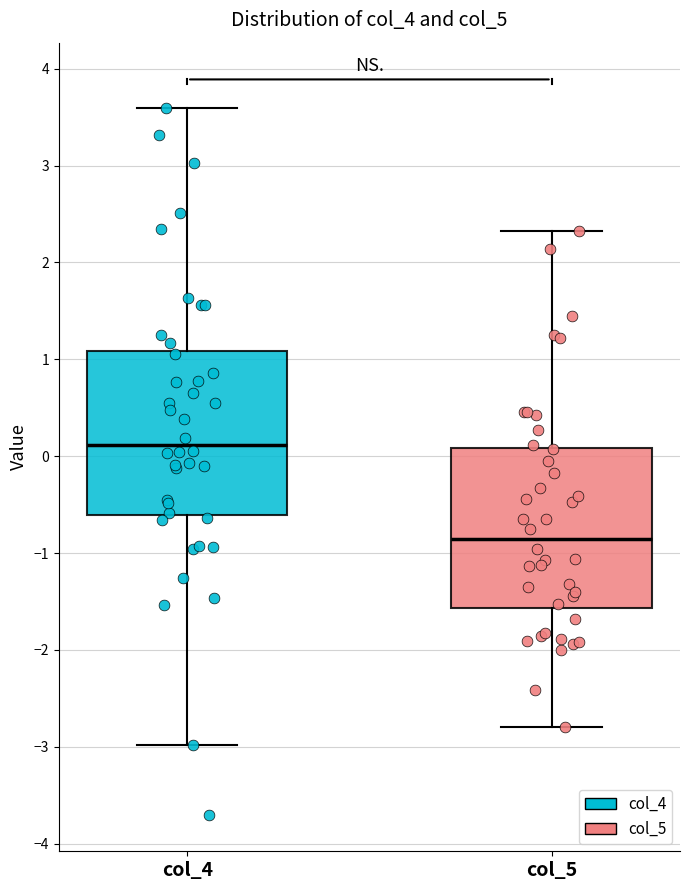

Which box's median line is the lowest?

col_5